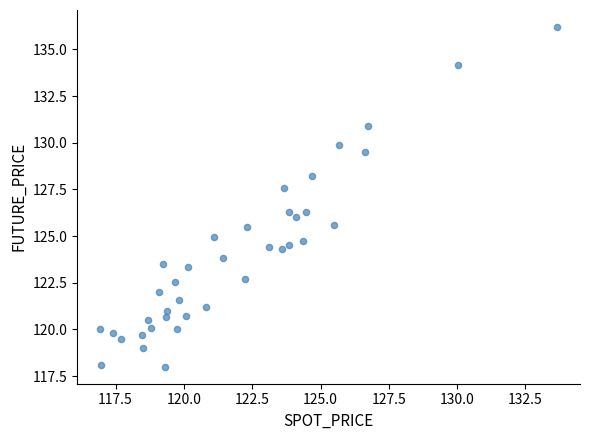

What is the range of Y values (max minus min)?

18.2